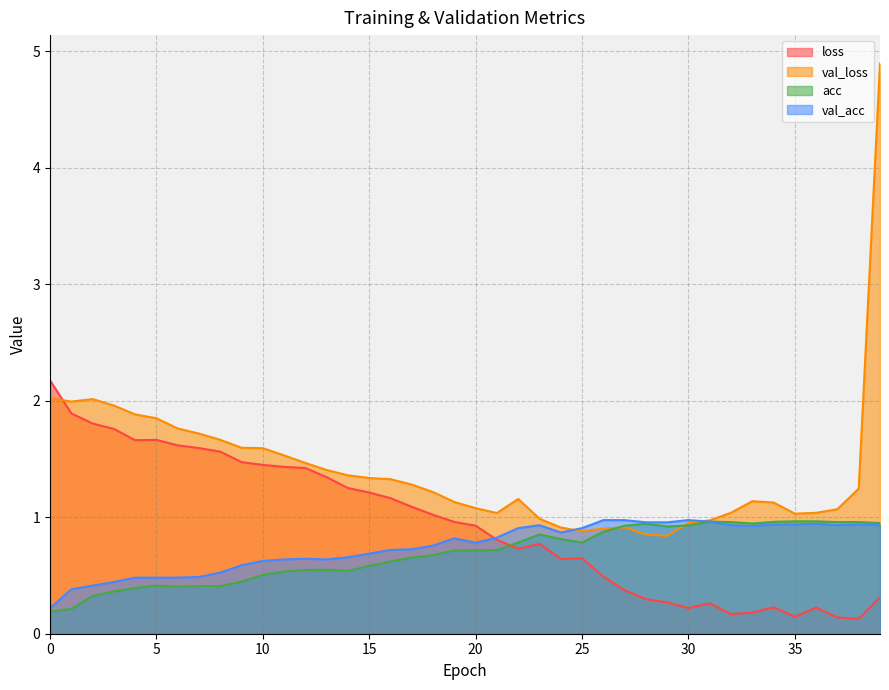

Which series has the largest range (max minus min)?

val_loss